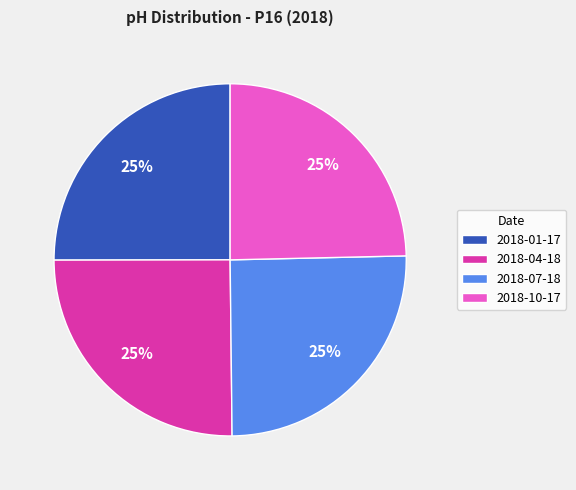

Does 2018-07-18 account for over 50% of the chart?

No